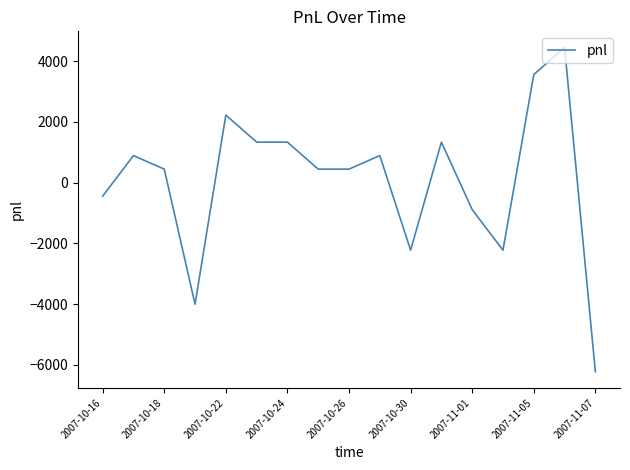

What is the maximum value shown in the chart?

4450